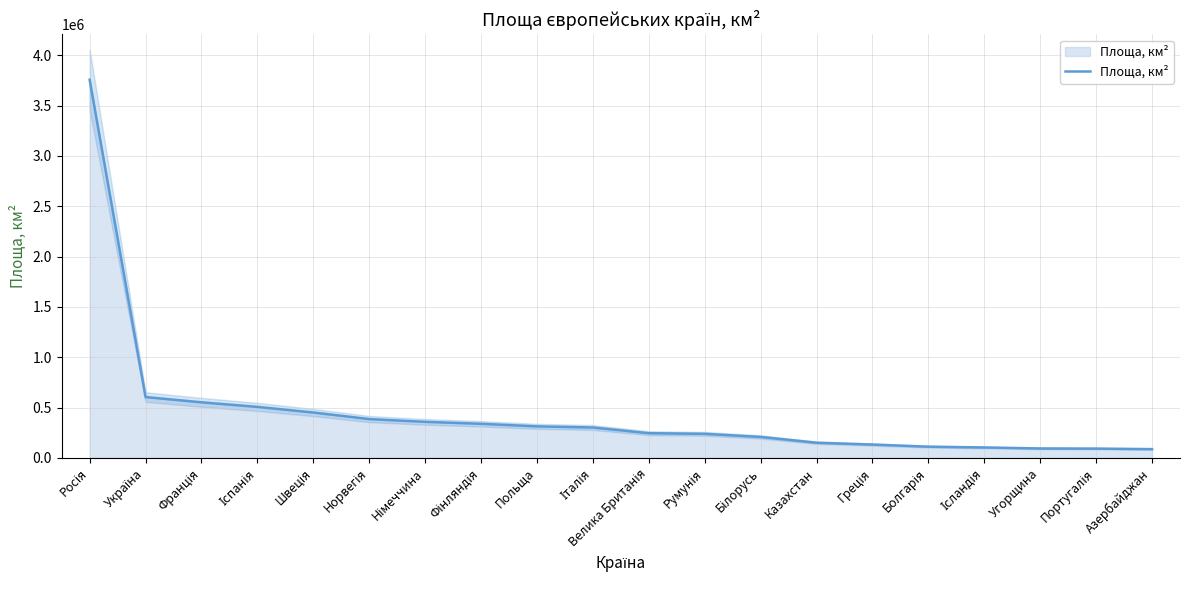

True or false: the data shows 385155 at Норвегія.

True